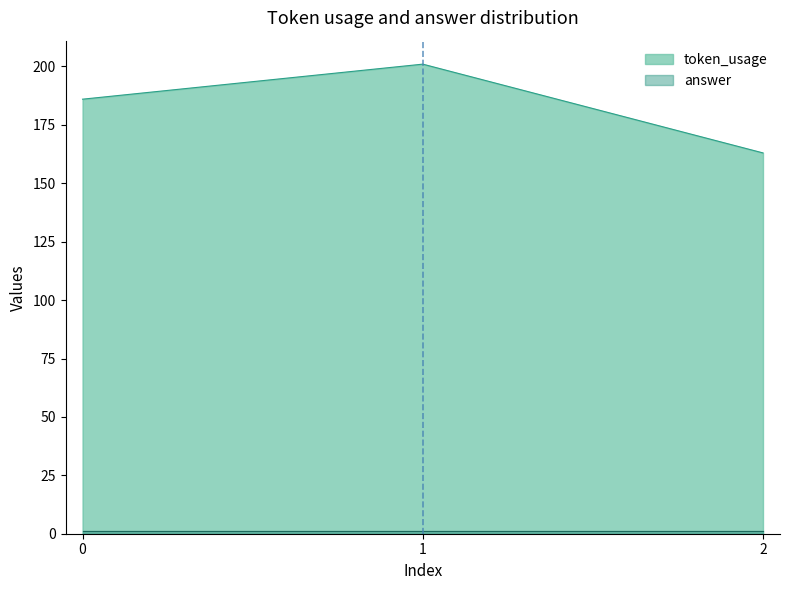

How many series are shown in this chart?

2